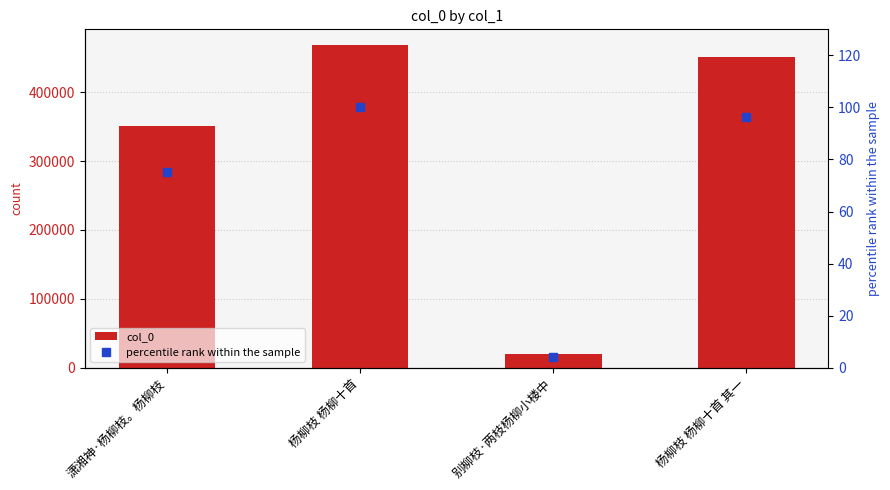

What is the label of the 3rd bar from the left?

别柳枝·两枝杨柳小楼中